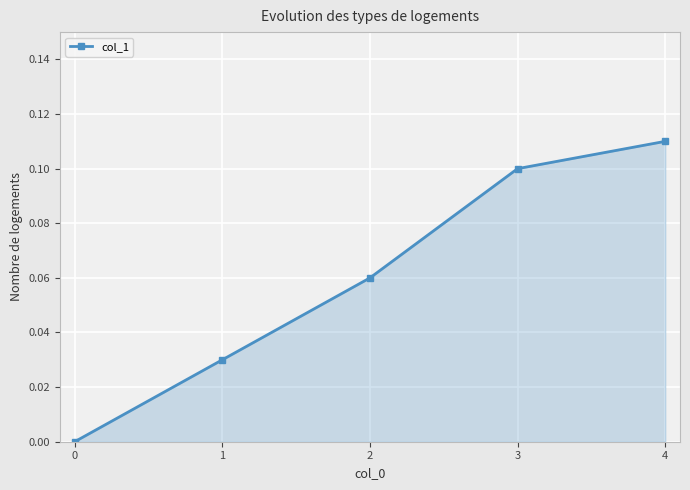

True or false: the data shows 0.1 at 2.

True